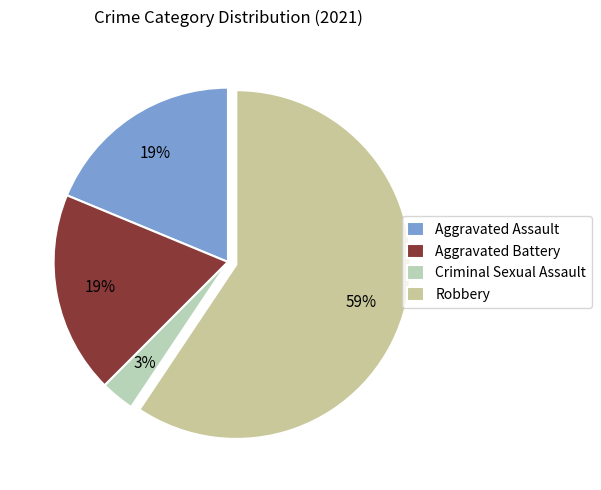

Which slice represents more than half of the pie?

Robbery